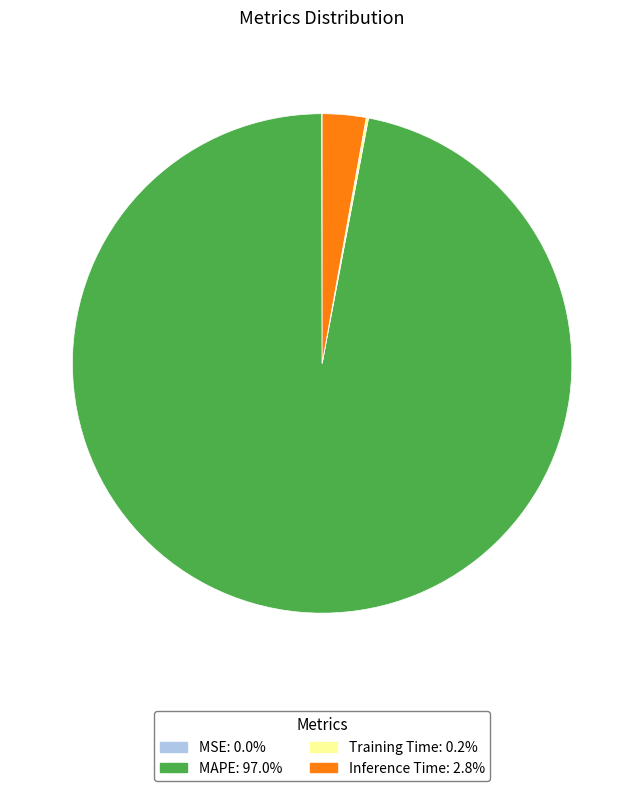

Does any single category account for the majority?

Yes